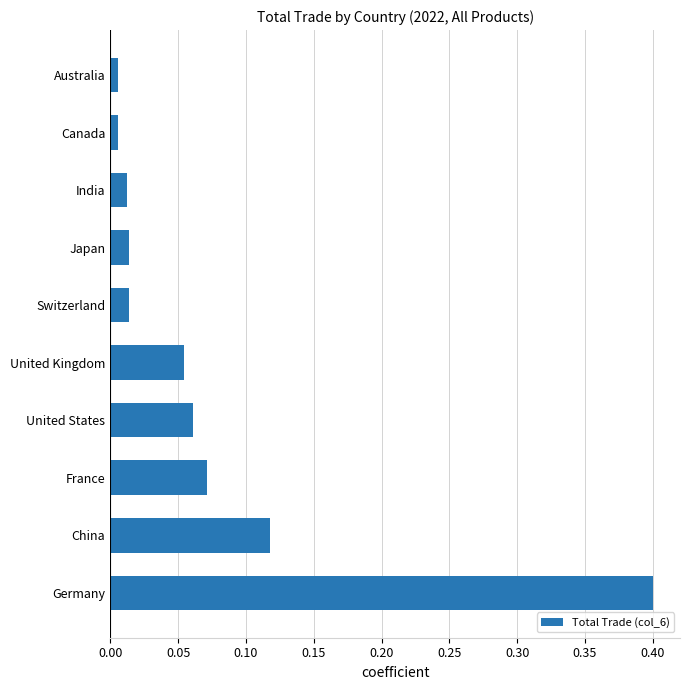

How many bars are there in total?

10